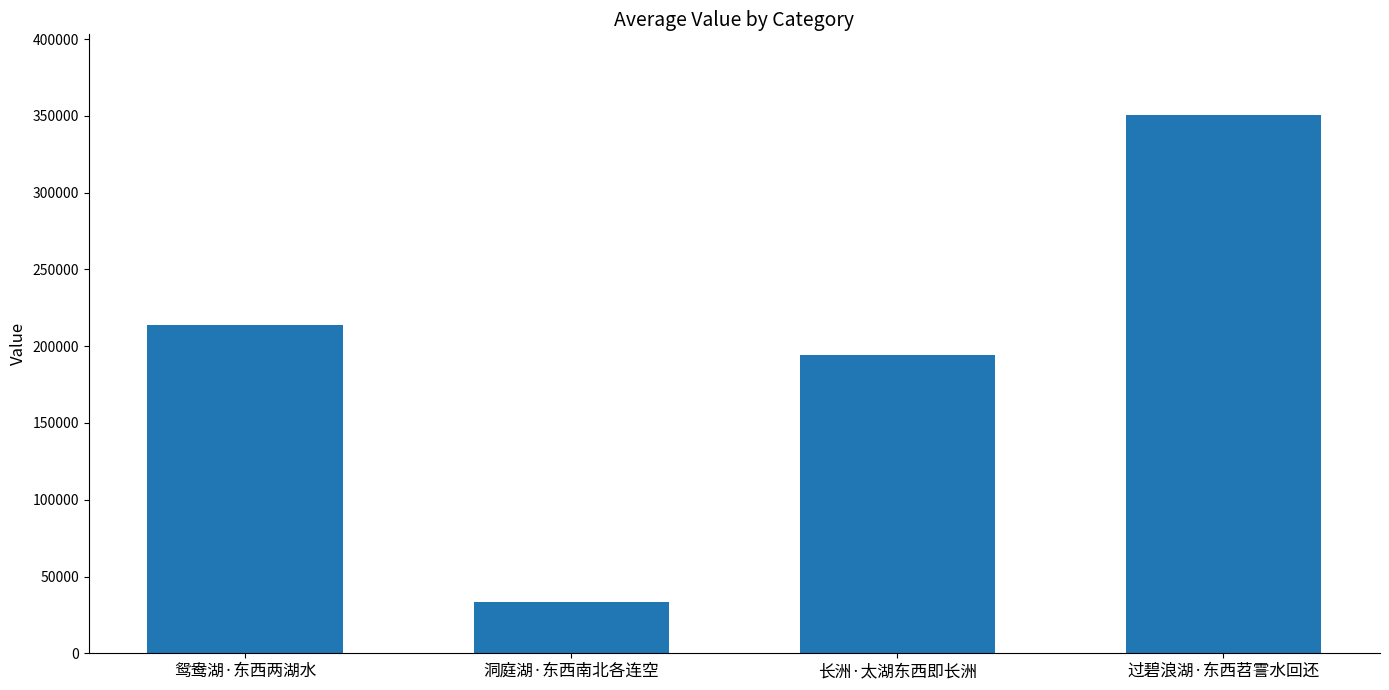

What is the label of the 3rd bar from the right?

洞庭湖·东西南北各连空